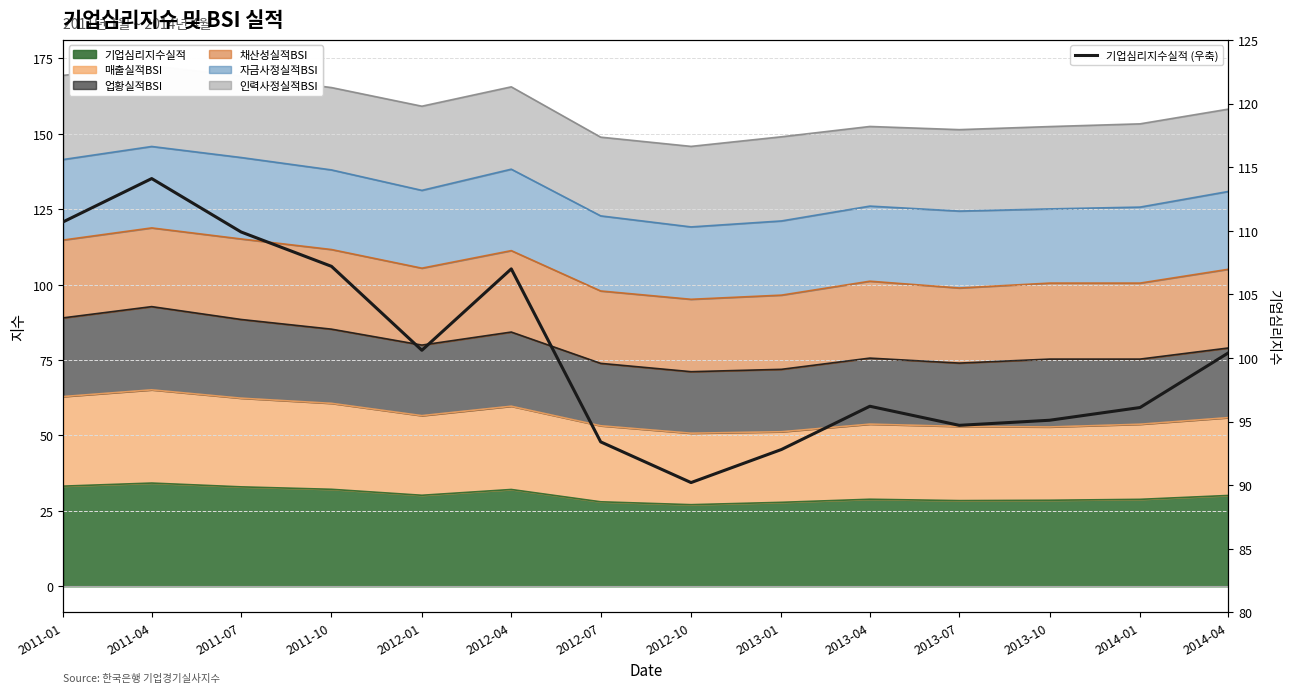

Which label corresponds to the largest value in the chart?

2011-04